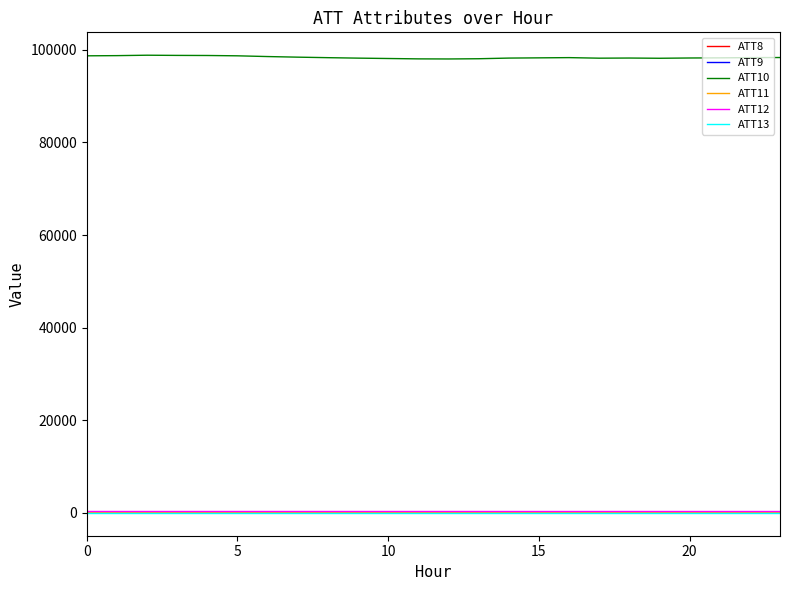

How many categories are shown in the chart?

24